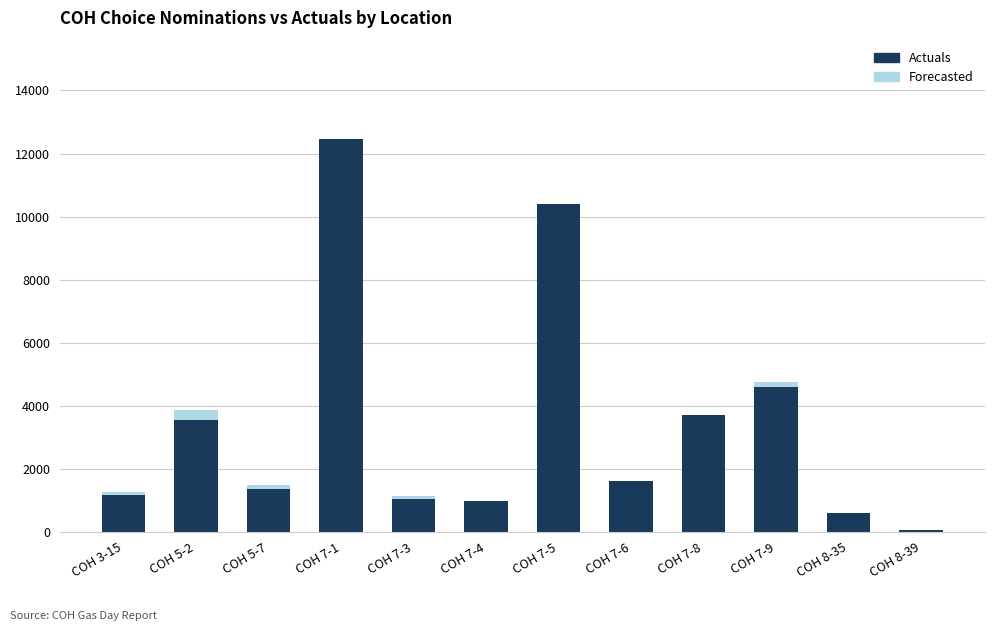

At which category is the sum across all series the highest?

COH 7-1